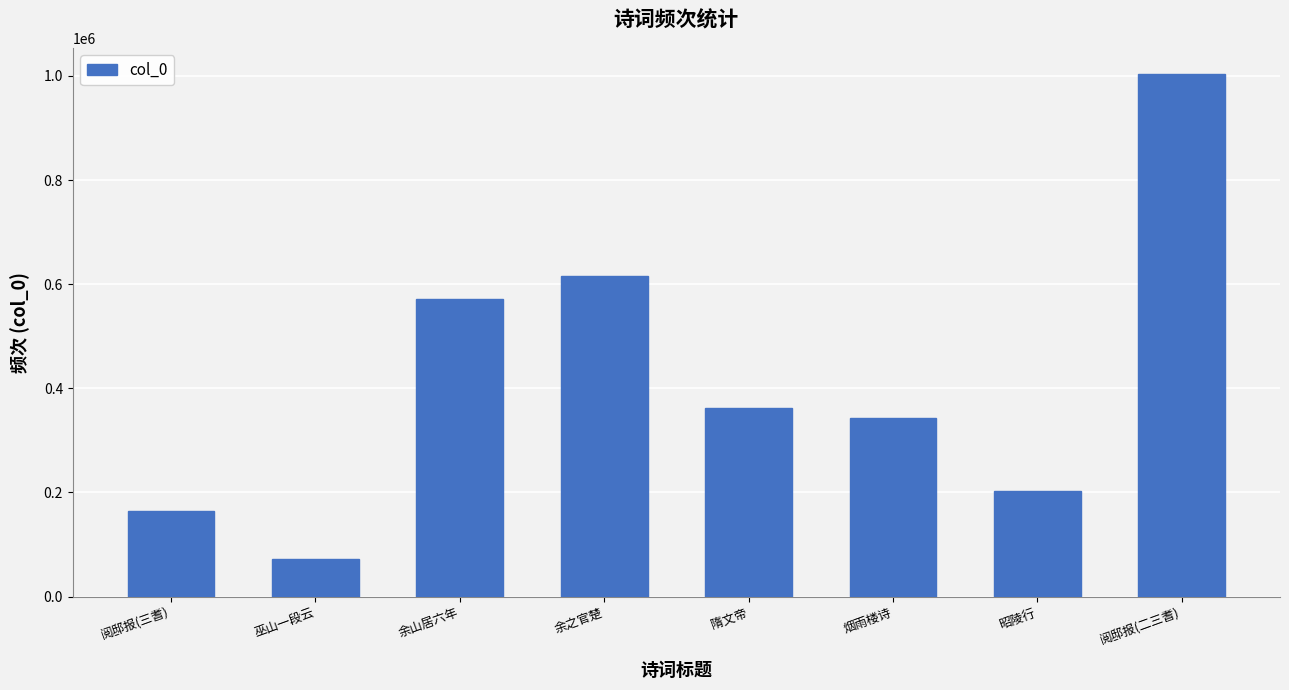

The chart shows a value of 499708 at 隋文帝. True or false?

False